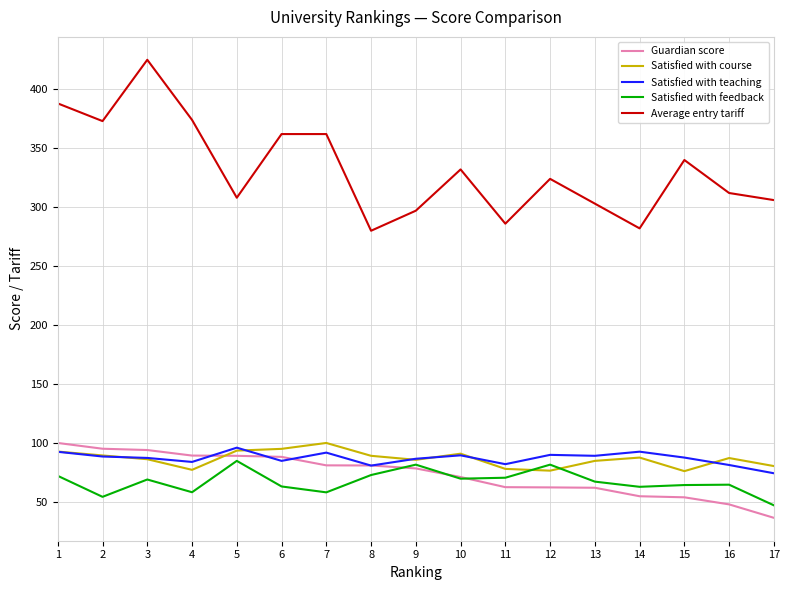

True or false: Satisfied with course and Satisfied with teaching cross at least once.

True